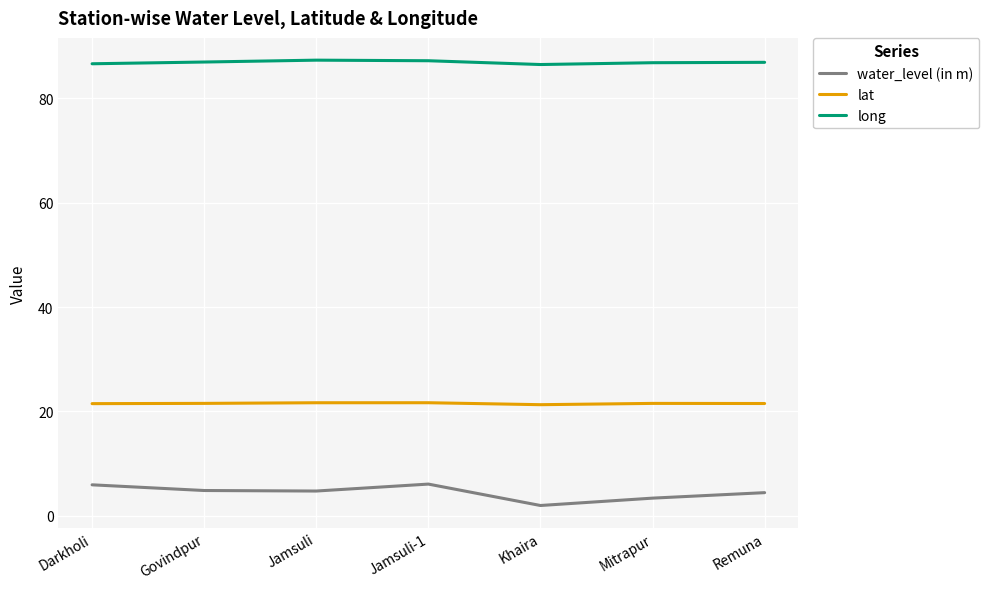

What is the maximum value shown in the chart?

87.3